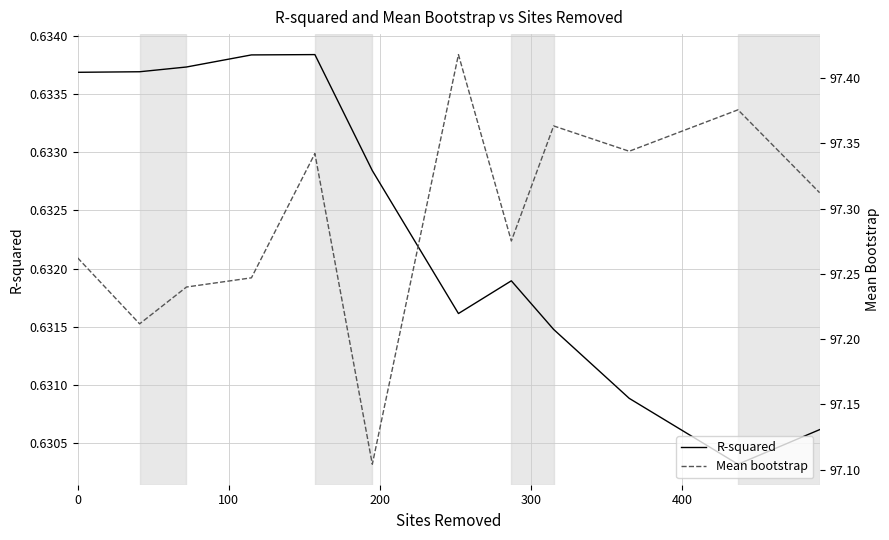

What is the average value of the R-squared series?

0.6